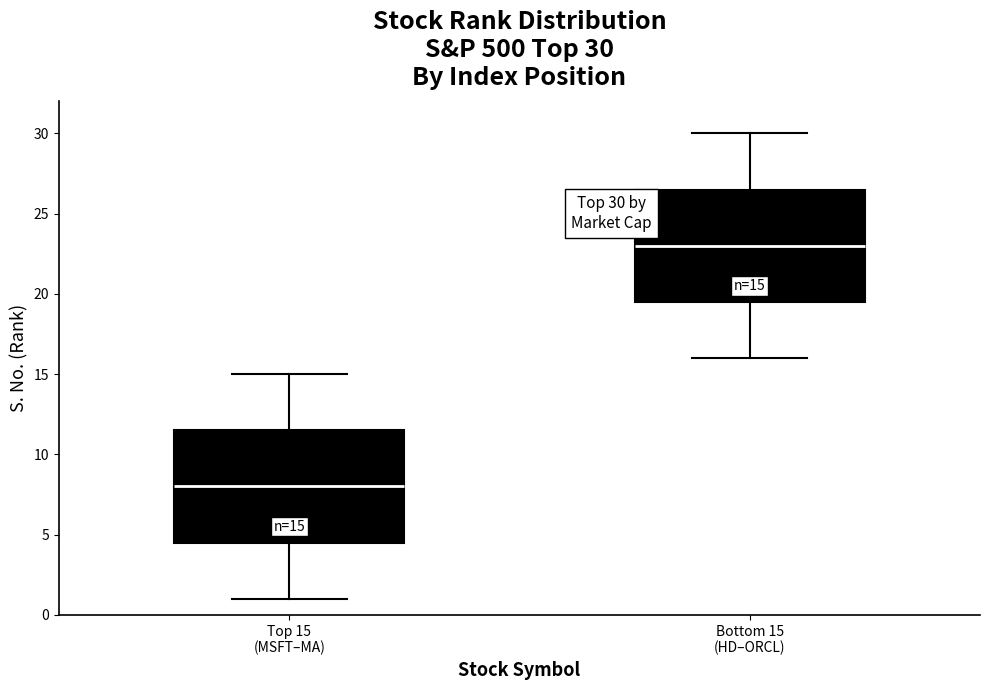

Which box's median line is the lowest?

Top 15 (MSFT–MA)